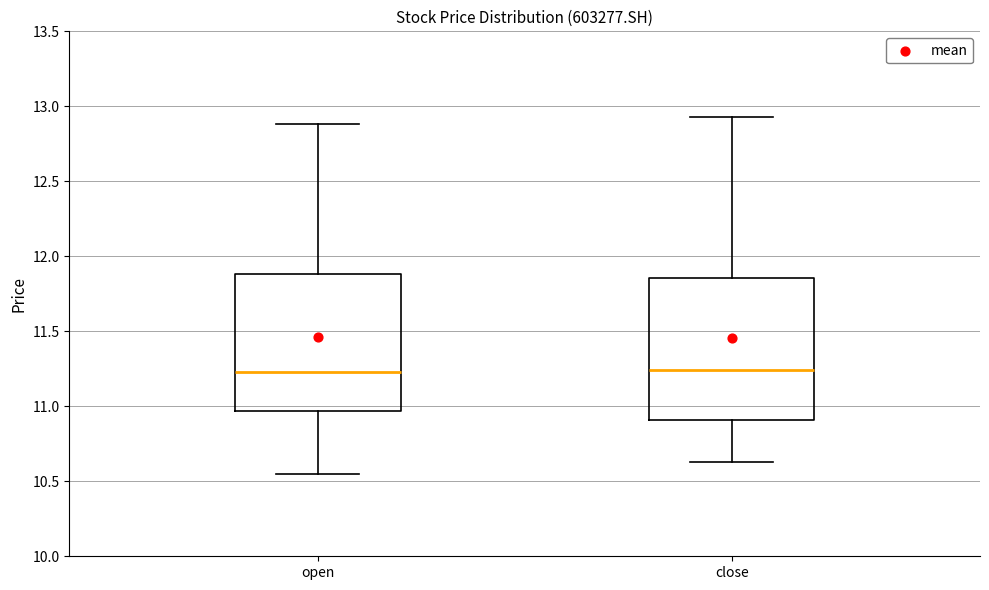

Where is the upper edge of the box for open on the y-axis? The values are not printed on the chart, so give them approximately, as read against the axis.

11.90